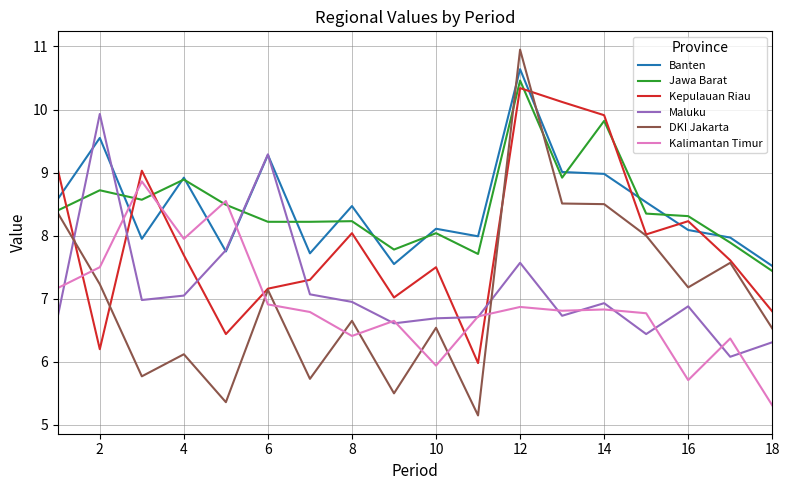

What is the smallest value displayed?

5.2